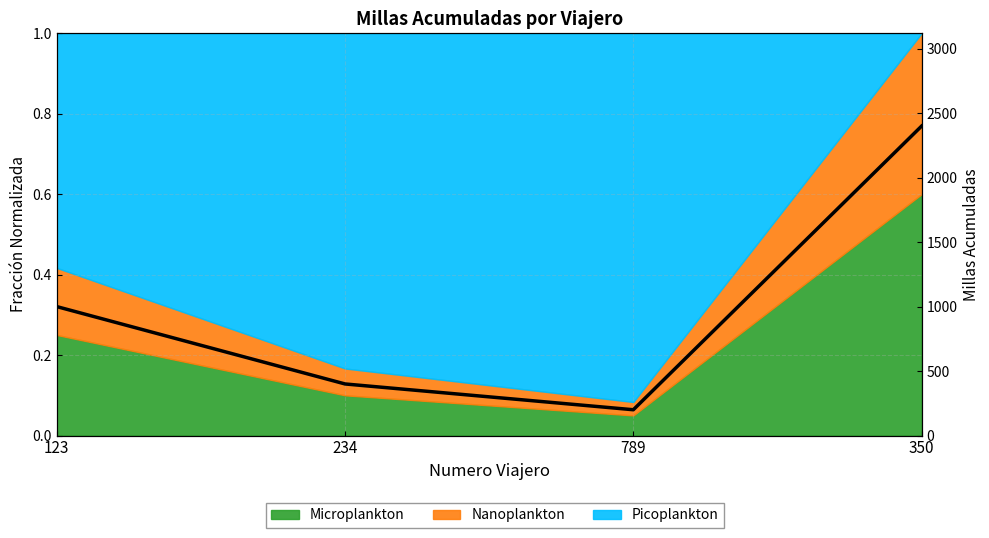

Reading left to right, what are all the values shown in this chart?

123=1000	234=400	789=200	350=2400